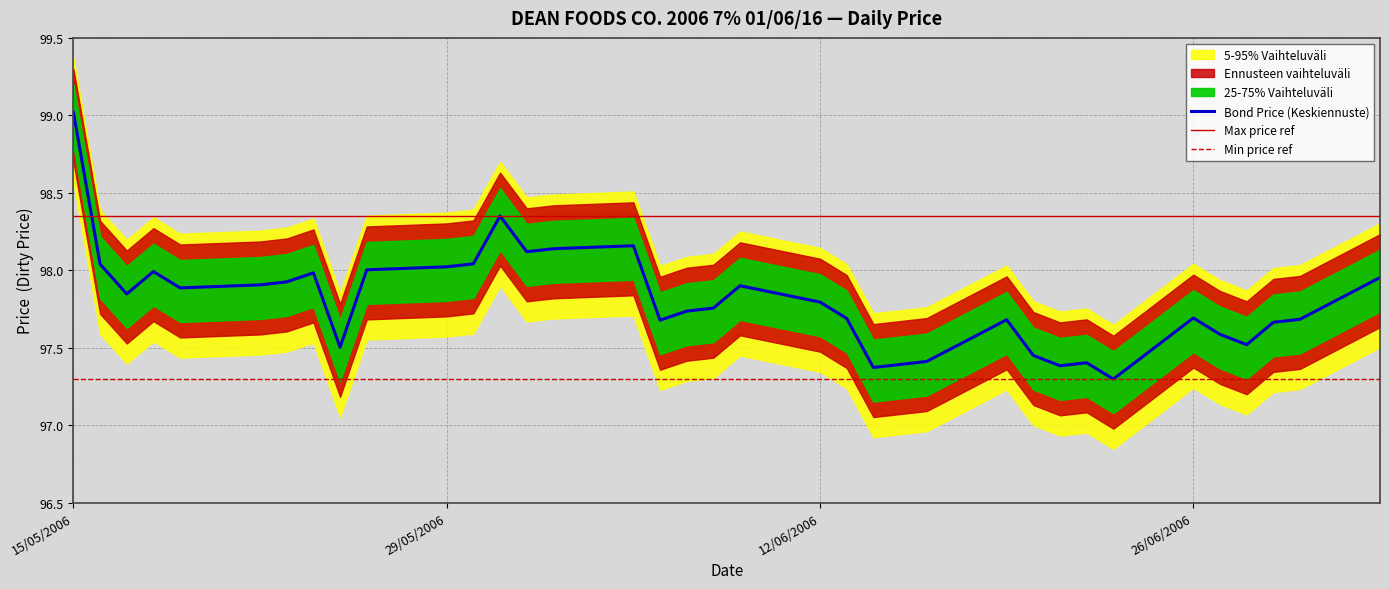

Approximately how many times larger is the value at 7/06/2006 compared to 26/05/2006?

1.0